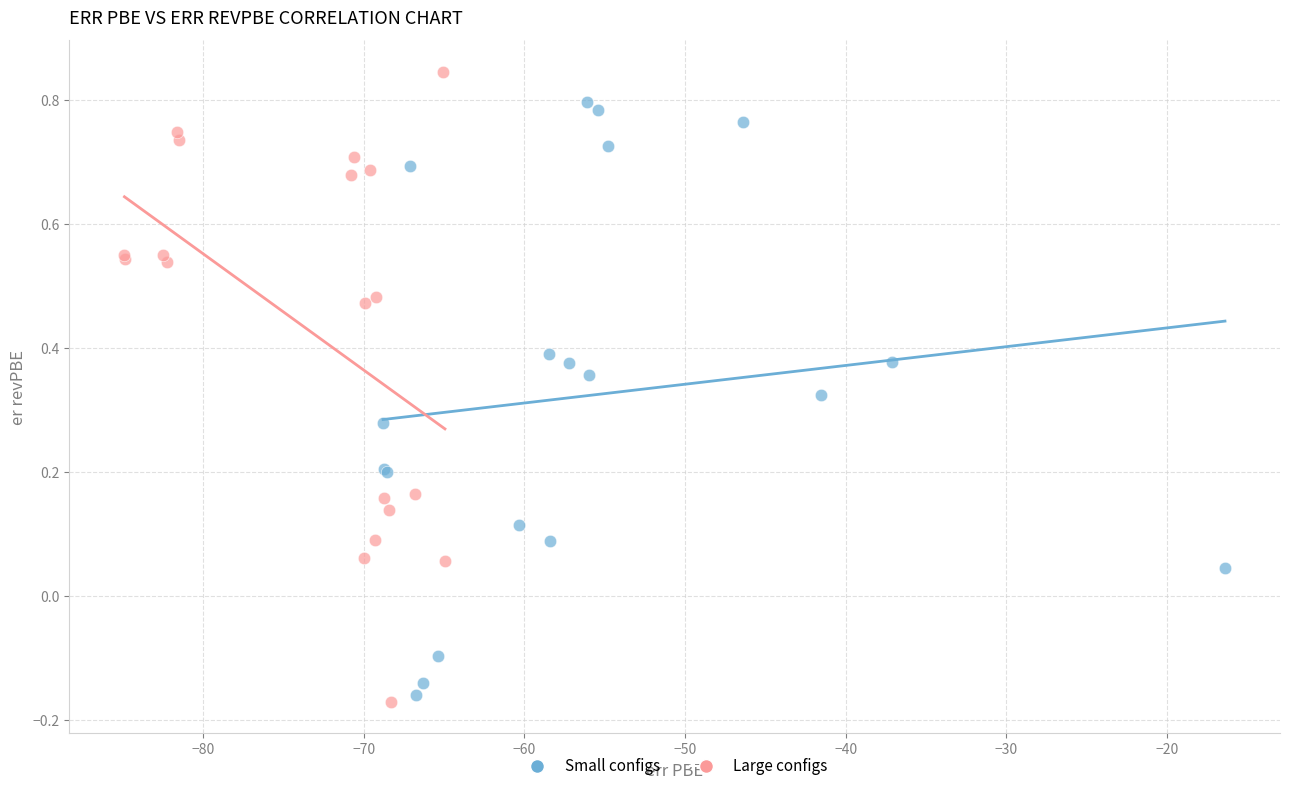

Which series reaches the maximum Y coordinate?

Large configs